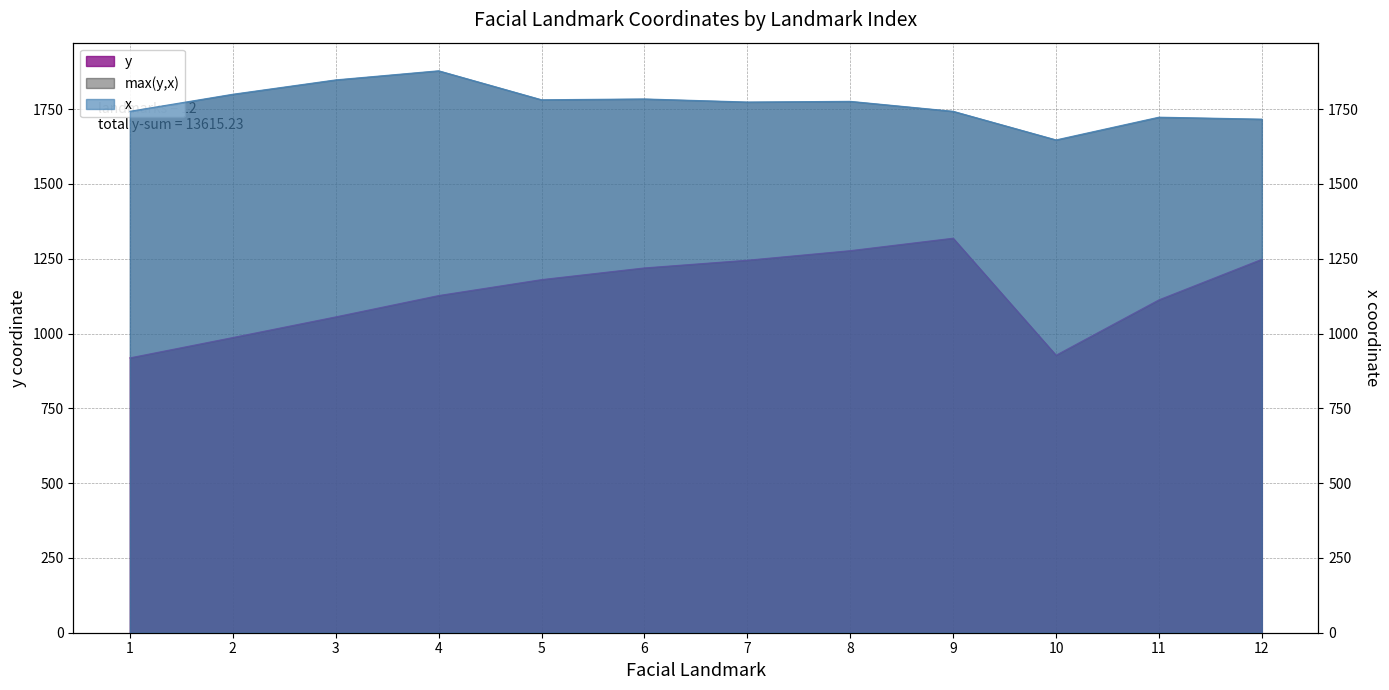

What is the value of the y point at the 2nd from the left?

986.5